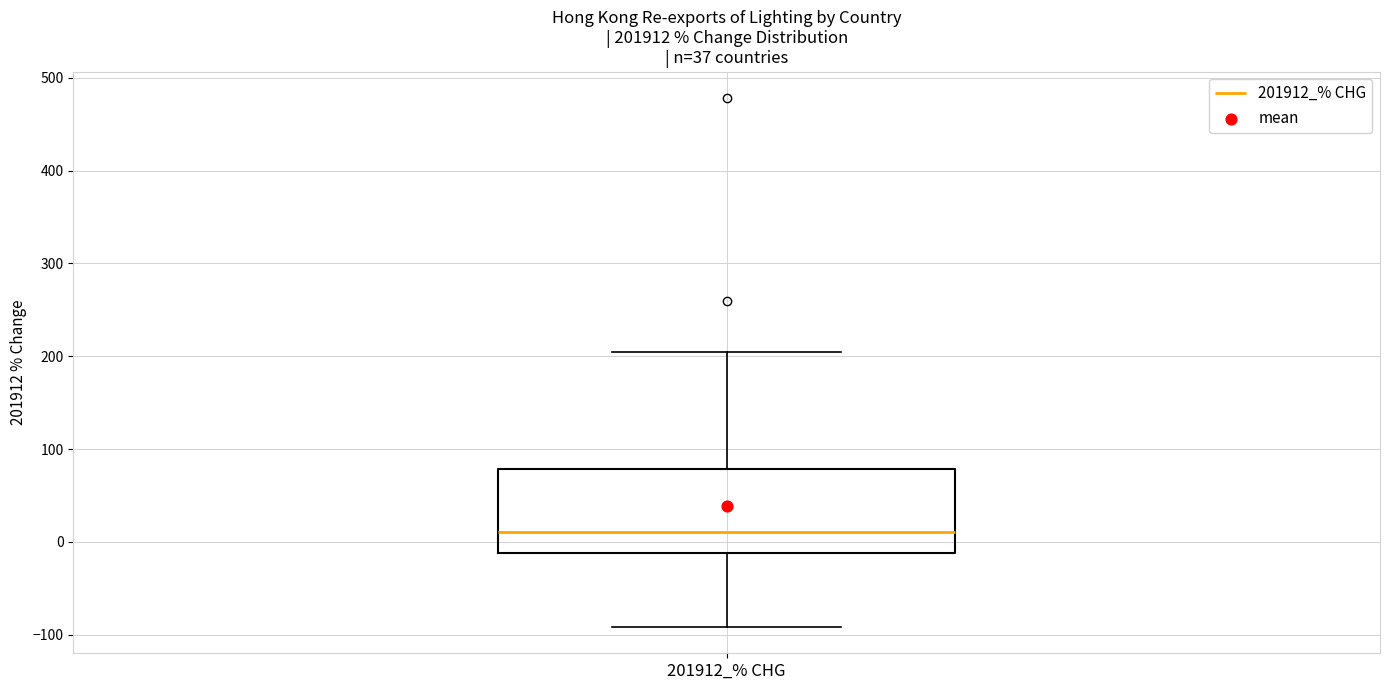

Read this box plot against the y-axis: the position of the median line, the range covered by the box, and the ends of both whiskers. The values are not printed on the chart, so give them approximately, as read against the axis.

median 10, box -10 to 80, whiskers -90 to 200